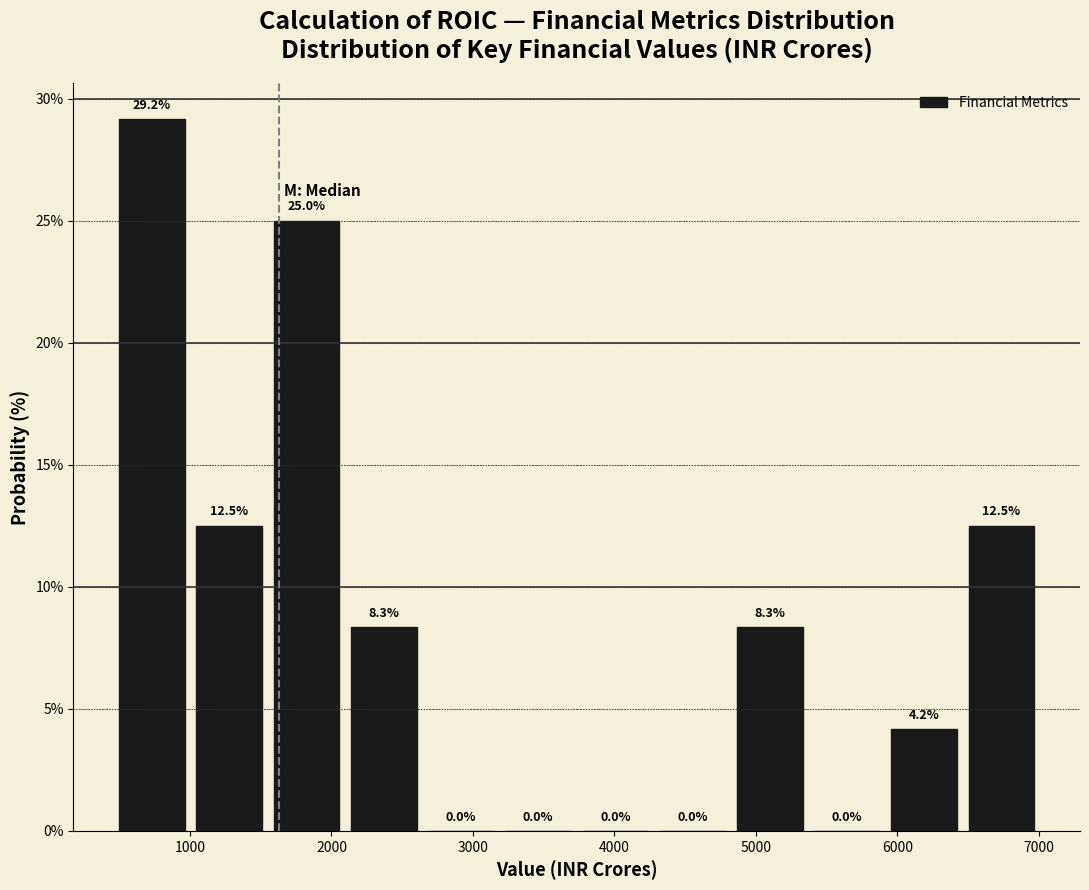

Over which range of the x-axis is the bar tallest?

500 to 1000